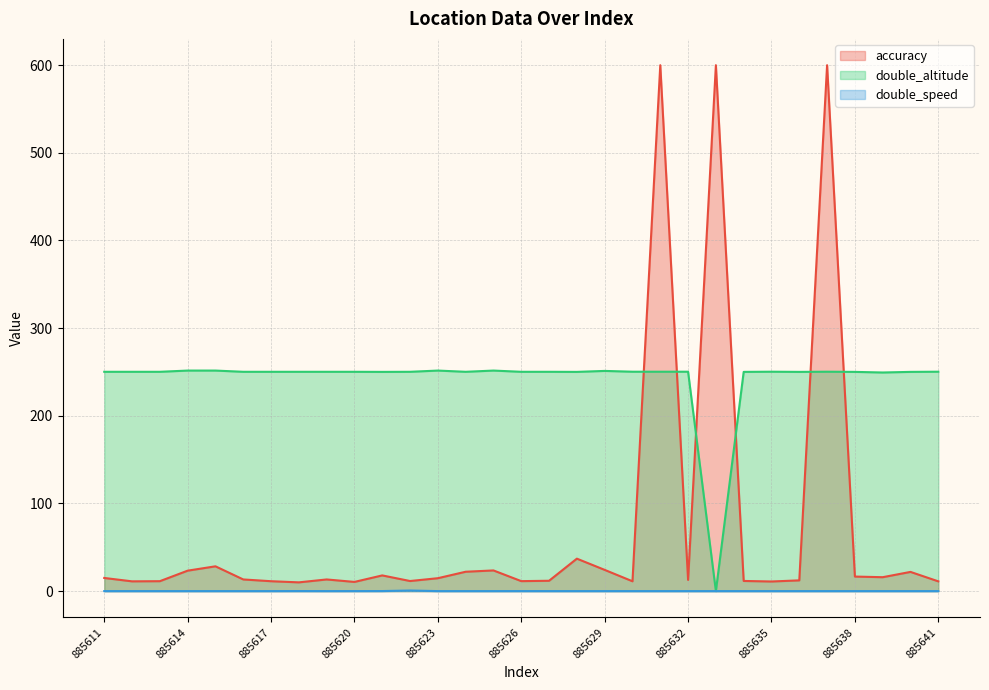

What is the maximum value shown in the chart?

600.0